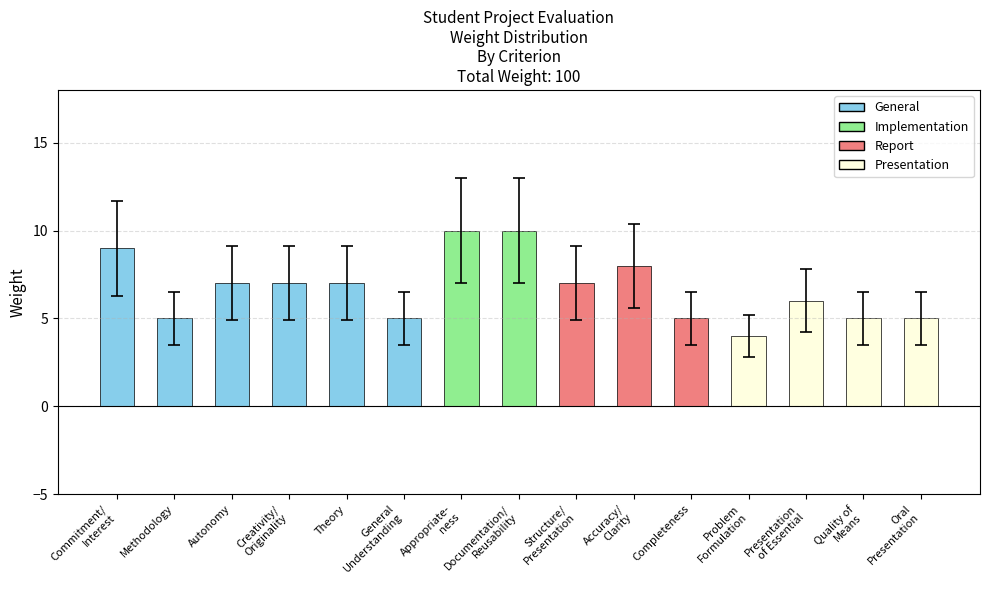

Is it true that the value at Completeness is 2?

False